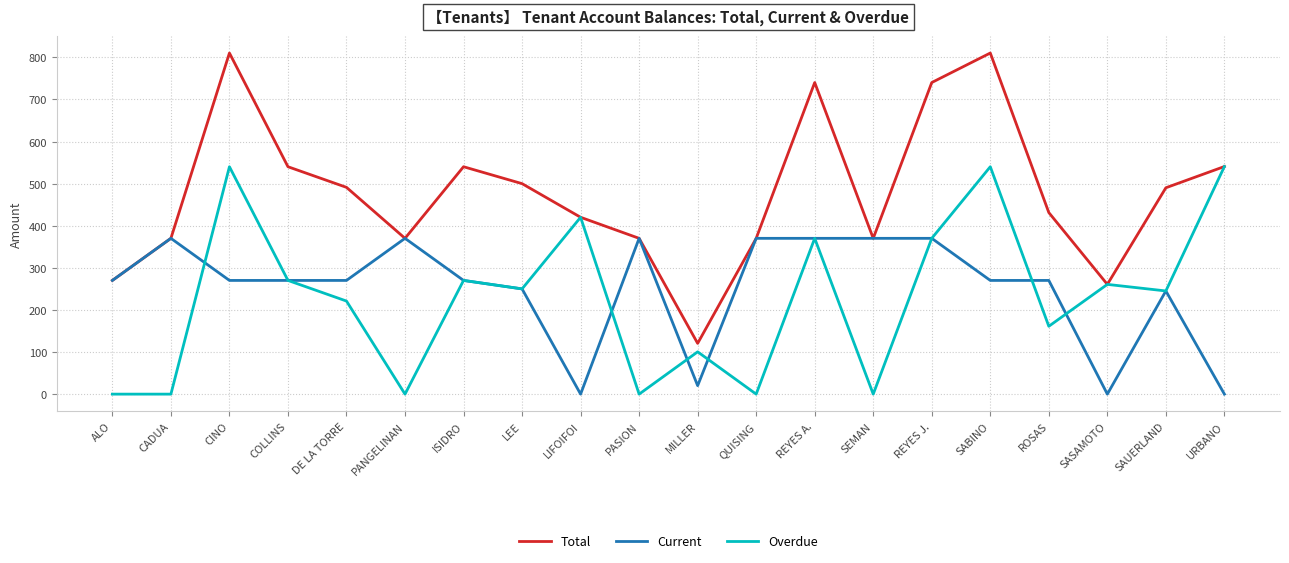

Is it true that Overdue equals 170.5 at MILLER?

False